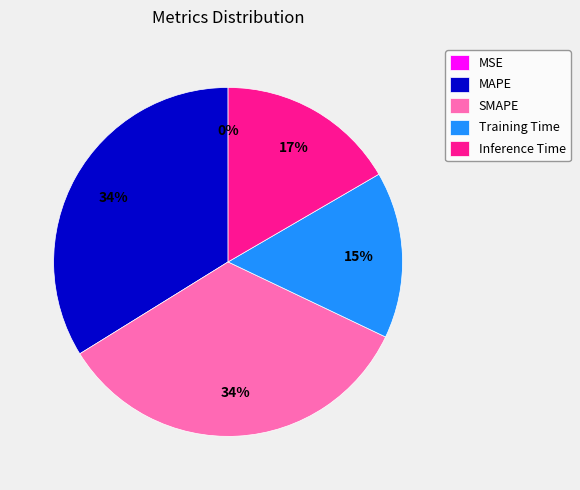

Between Inference Time and MAPE, which is larger?

MAPE